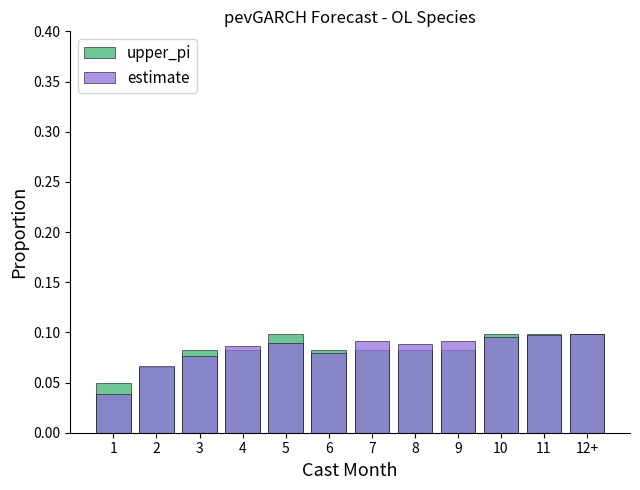

Count the upper_pi values in the range 0 to 1.

12